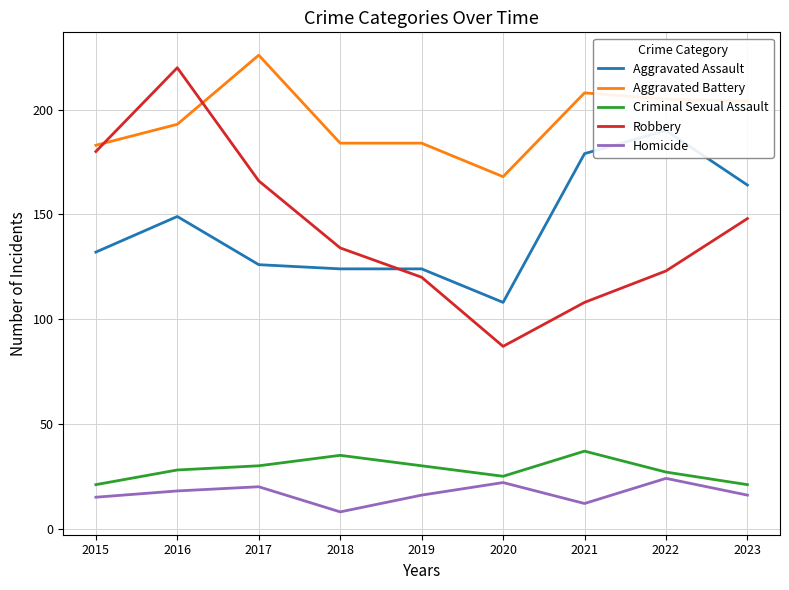

Which has a higher value, 2022 or 2017?

2022